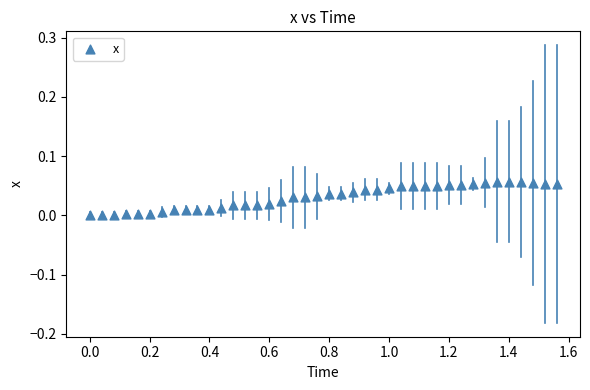

What is the range of X values (max minus min)?

1.6